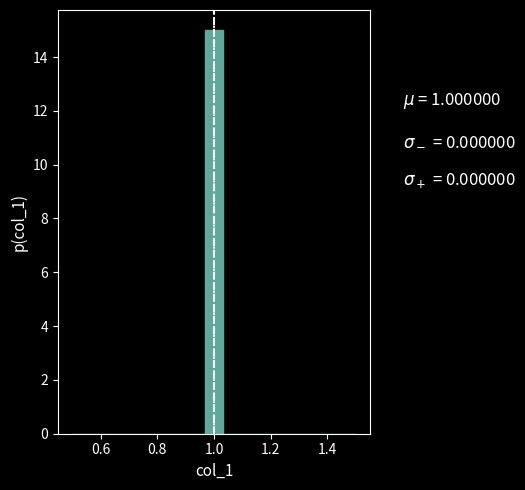

Around what value on the x-axis is the tallest bar? Give the approximate position of its centre, as read against the axis.

1.00